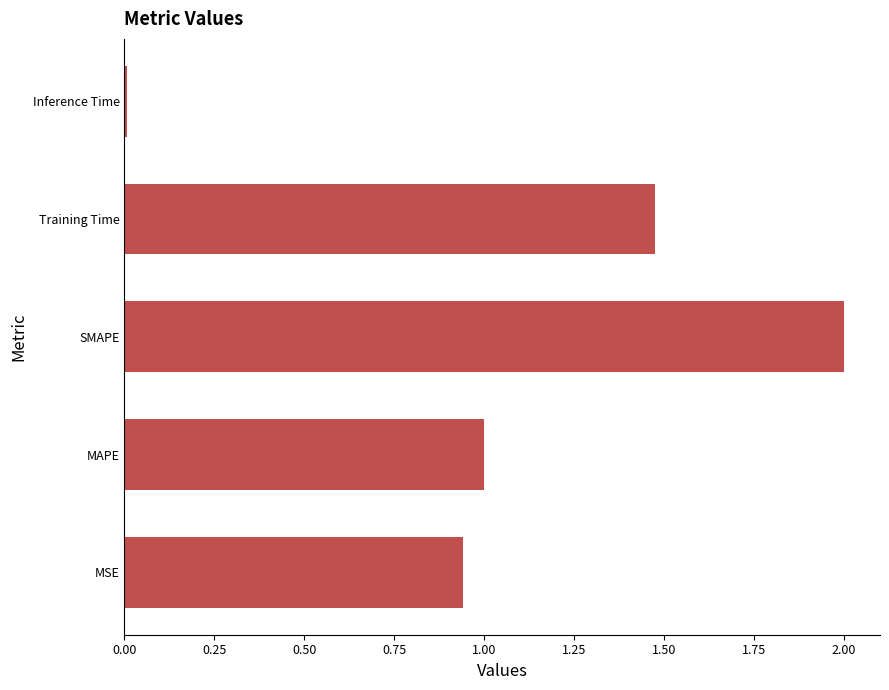

How many series are shown in this chart?

1